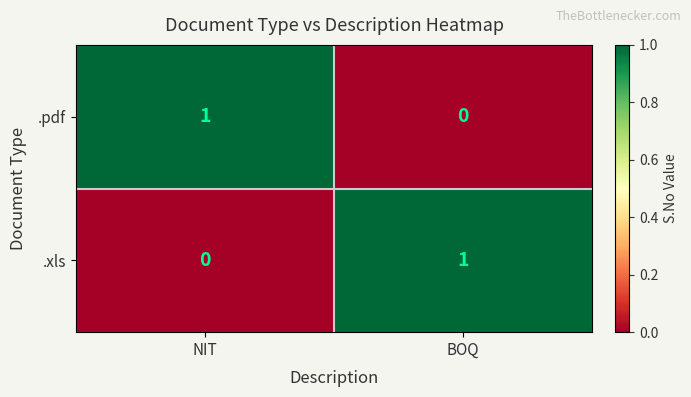

Count the number of categories in the chart.

2